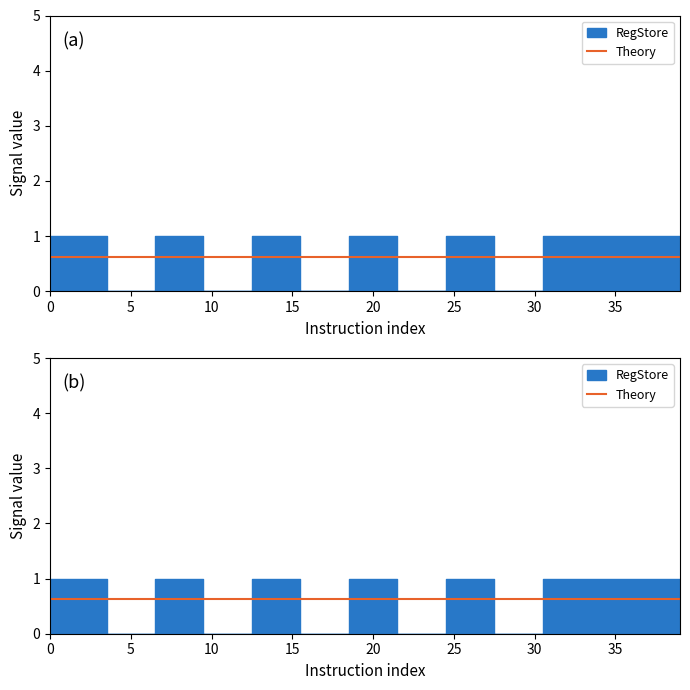

What is the value of the RegStore point at the 4th from the left?

1